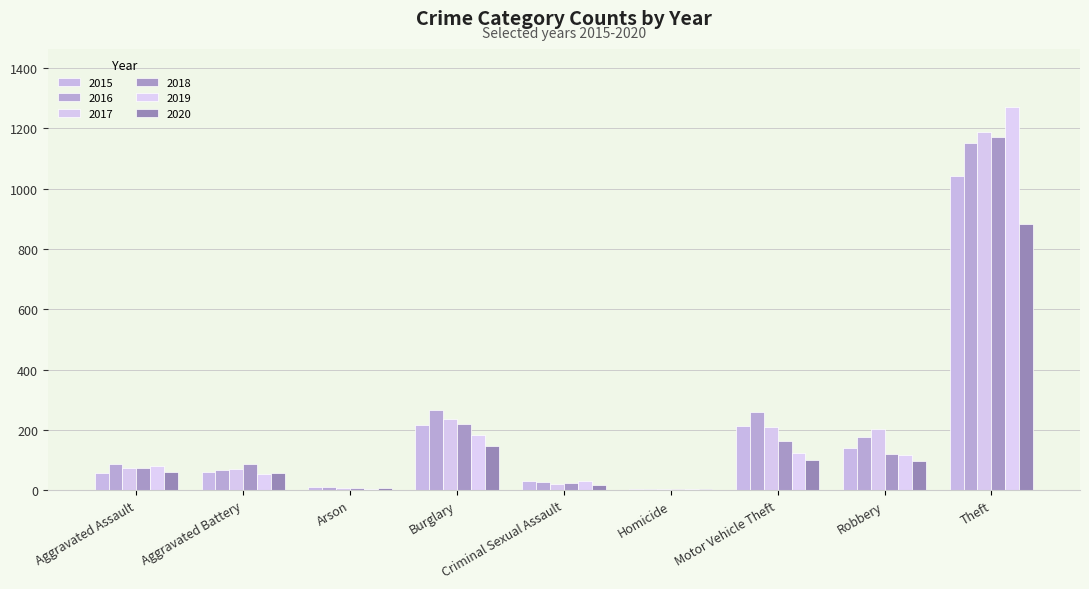

How many categories are shown in the chart?

9